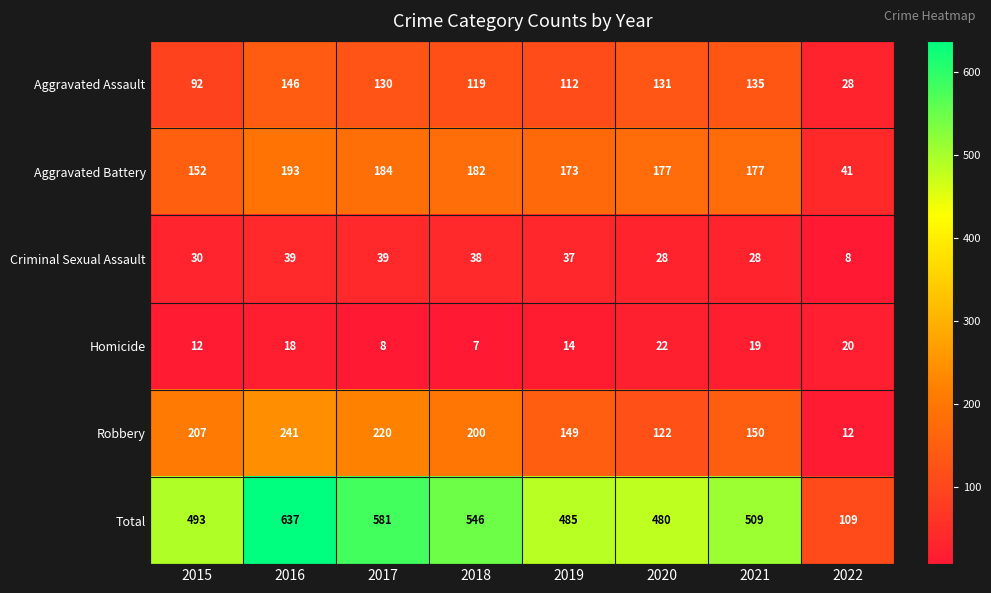

Between 2019 and 2022, which series saw the biggest shift?

Total